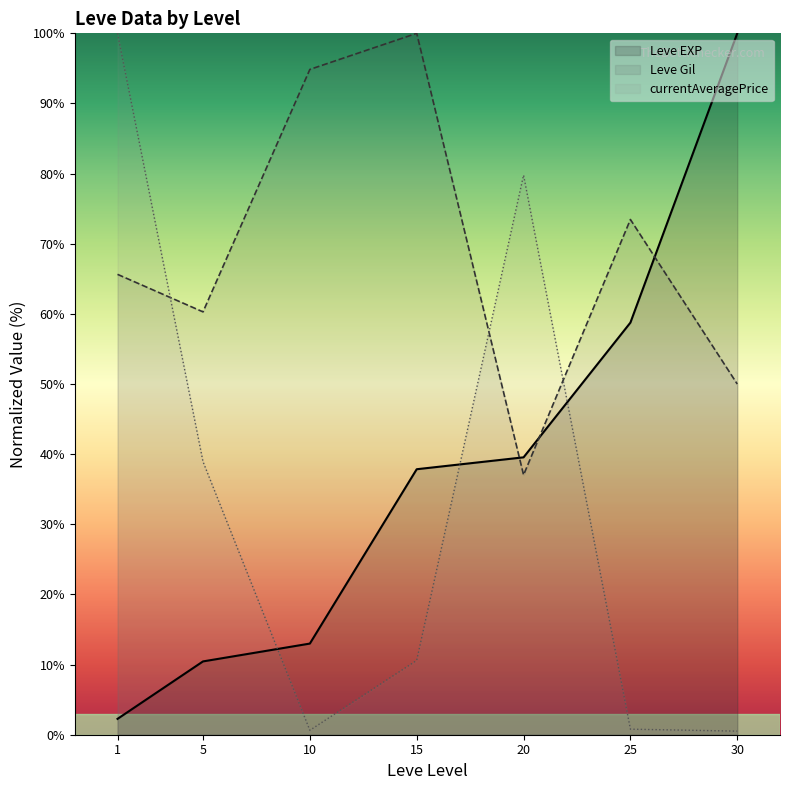

List the labels in order of Leve Gil value, smallest first.

20, 30, 5, 1, 25, 10, 15